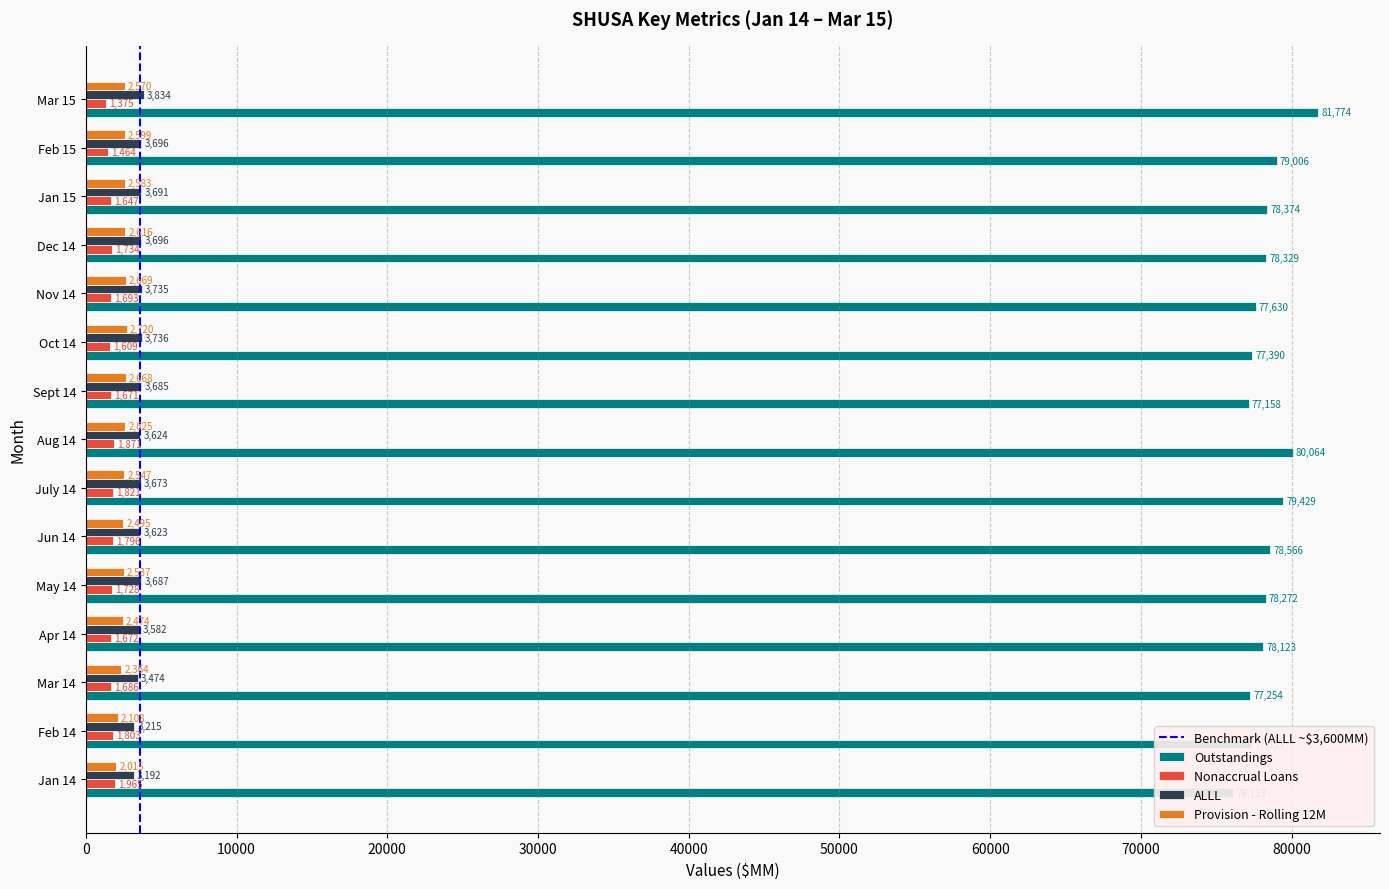

What is the lowest value of the Nonaccrual Loans series?

1374.6